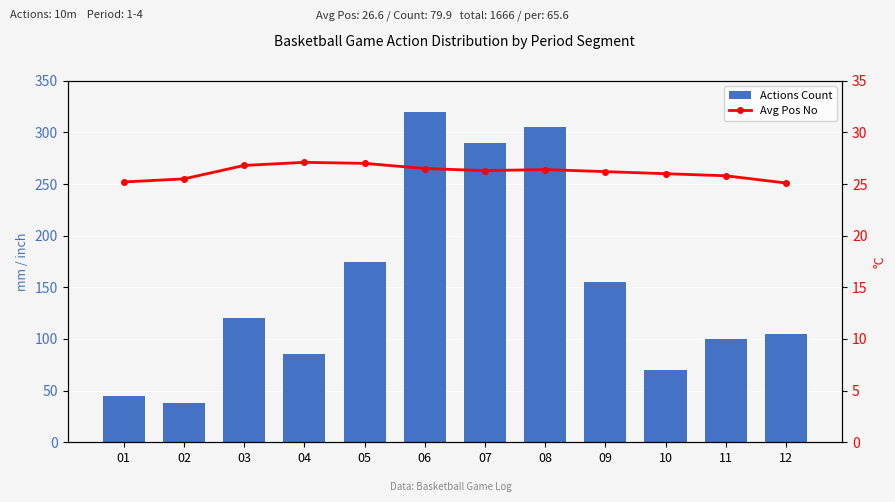

Reading right to left, what are all the values shown in this chart?

Actions Count: 12=105.0	11=100.0	10=70.0	09=155.0	08=305.0	07=290.0	06=320.0	05=175.0	04=85.0	03=120.0	02=38.0	01=45.0
Avg Pos No: 12=25.1	11=25.8	10=26.0	09=26.2	08=26.4	07=26.3	06=26.5	05=27.0	04=27.1	03=26.8	02=25.5	01=25.2